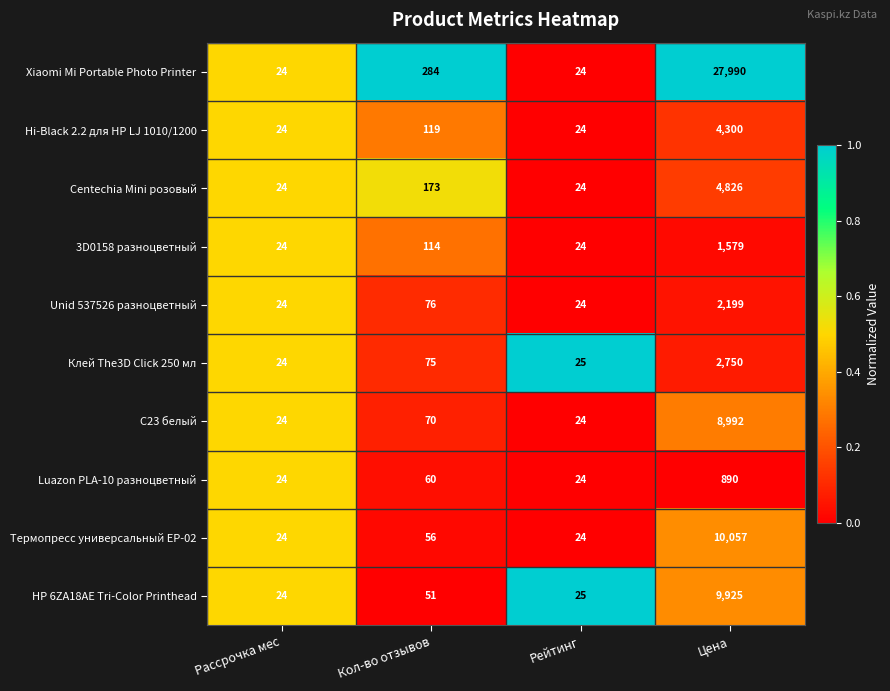

What is the total value across all series at Цена?

73508